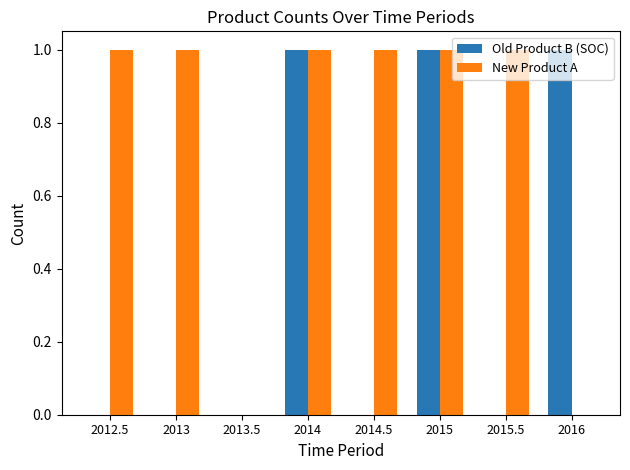

Reading left to right, what are all the values shown in this chart?

Old Product B (SOC): 0	0	0	1	0	1	0	1
New Product A: 1	1	0	1	1	1	1	0